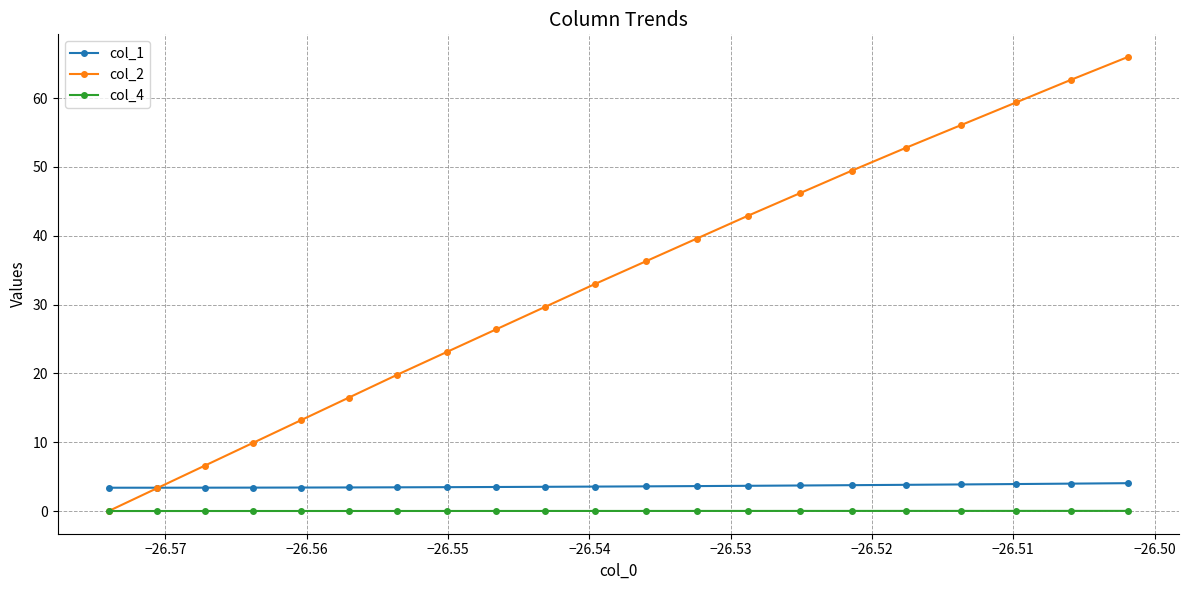

Which series has the largest range (max minus min)?

col_2